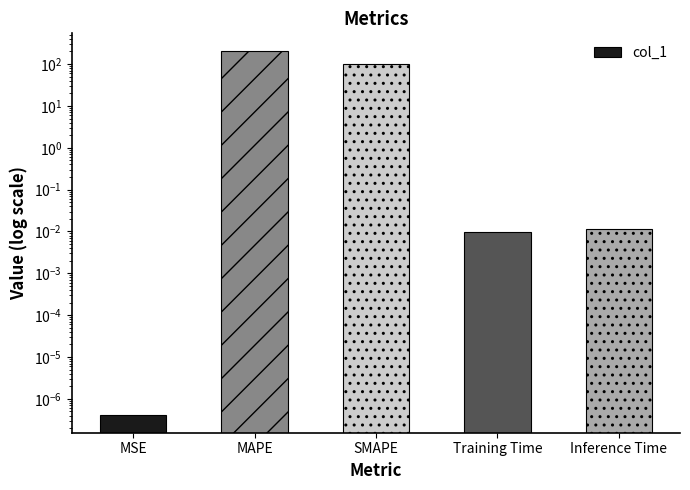

The value at MSE is 0.0. True or false?

True